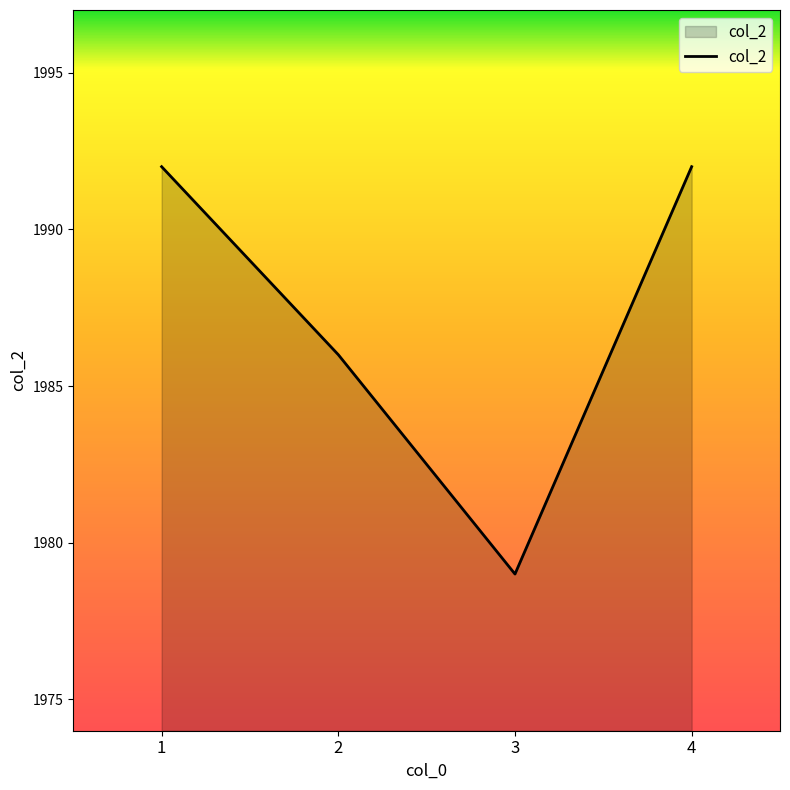

What is the smallest value displayed?

1979